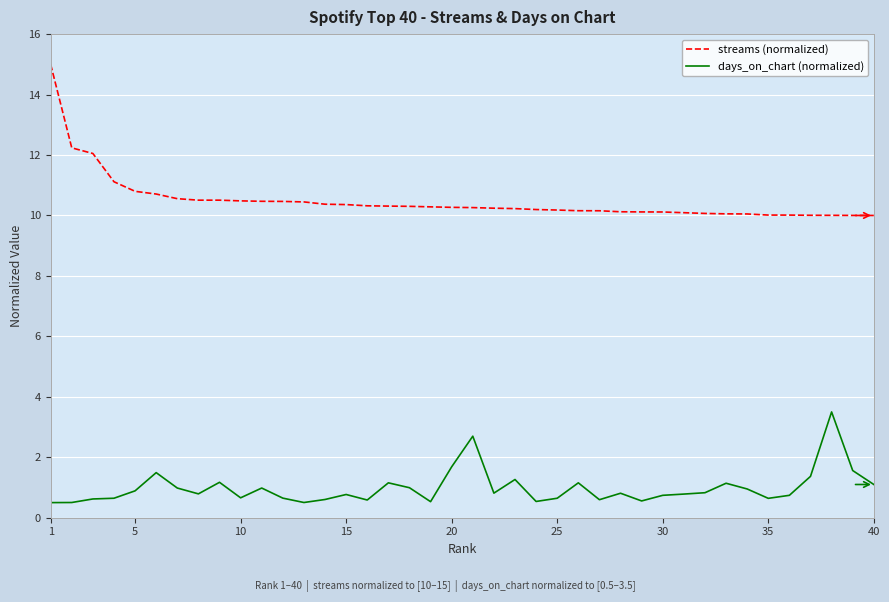

Which series has the largest total across all categories?

streams (normalized)